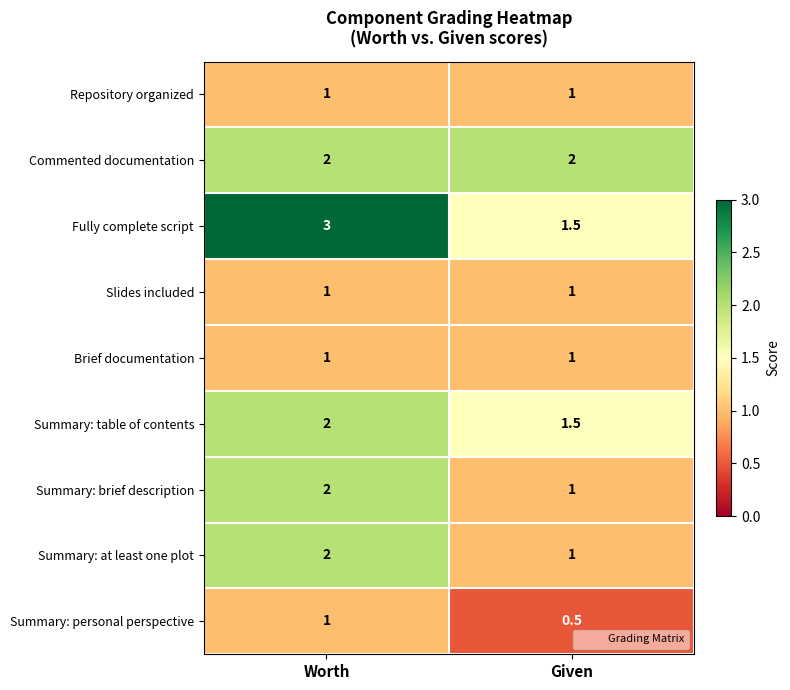

How many data points does each series have?

2